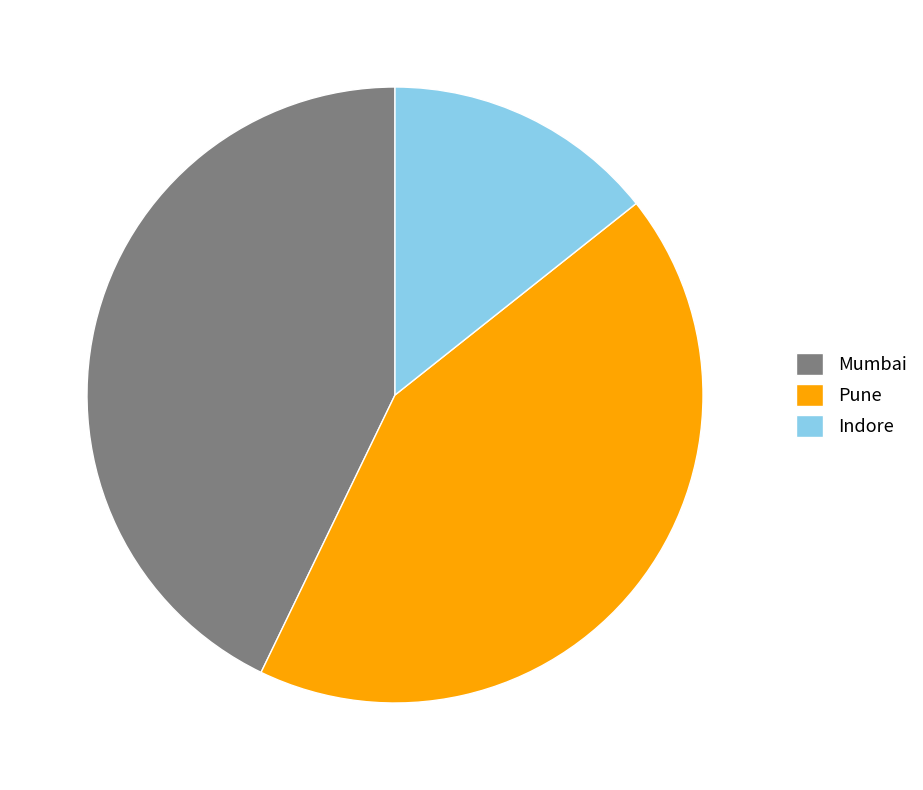

The Pune slice represents 43% of the pie. True or false?

True